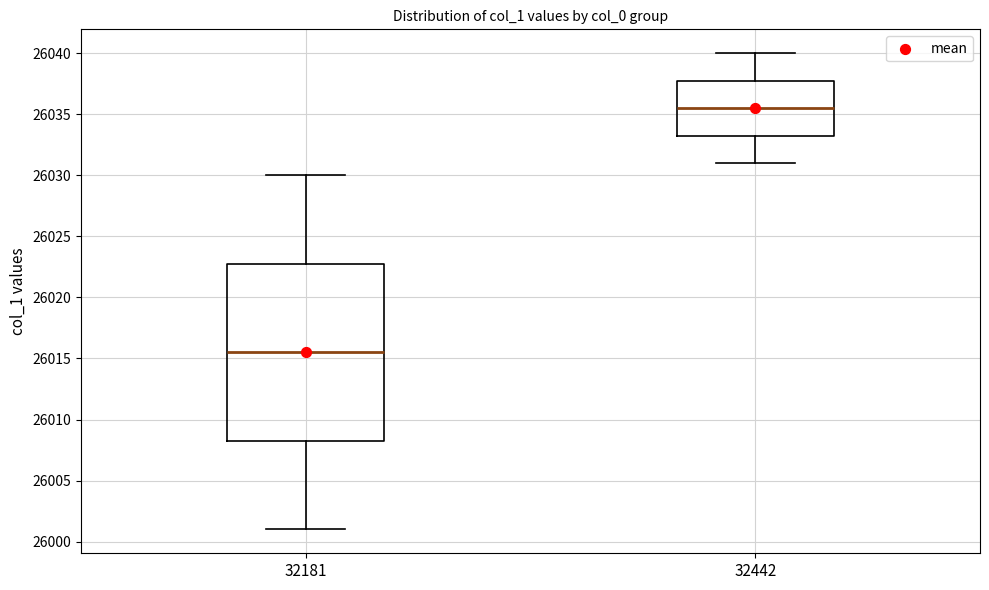

Reading left to right, read every box against the y-axis: the position of its median line, the range the box covers, and the ends of its whiskers. The values are not printed on the chart, so give them approximately, as read against the axis.

32181: median 26015.5, box 26008.5 to 26023.0, whiskers 26001.0 to 26030.0
32442: median 26035.5, box 26033.5 to 26038.0, whiskers 26031.0 to 26040.0